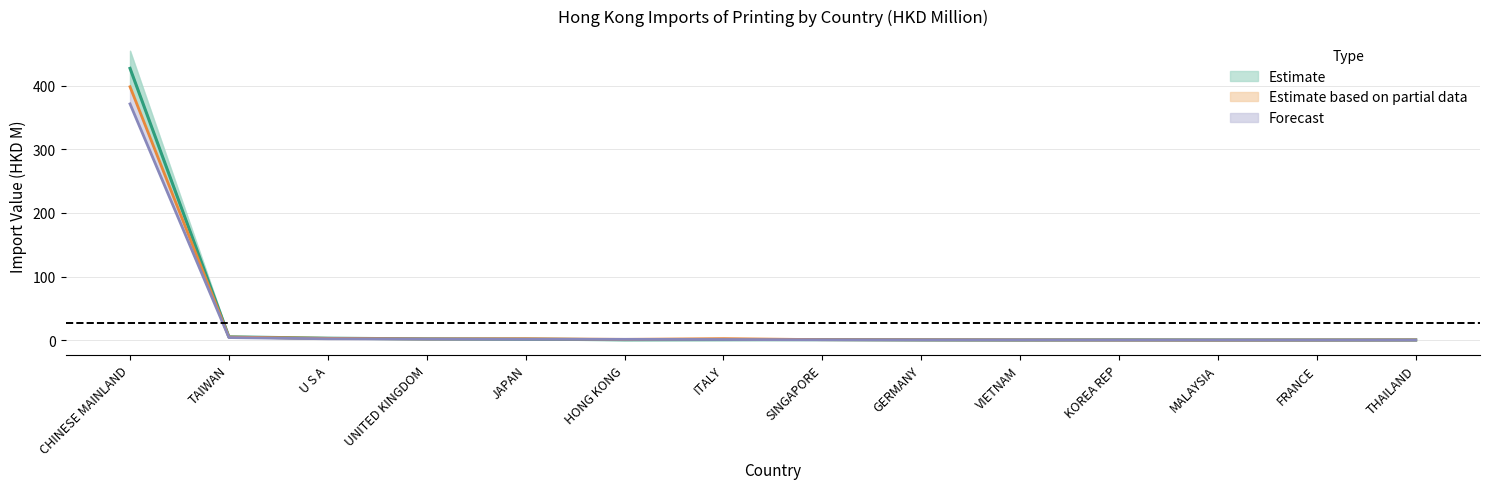

In 2018 Imports (HKD M), how many points are lower than both neighbors (excluding endpoints)?

3